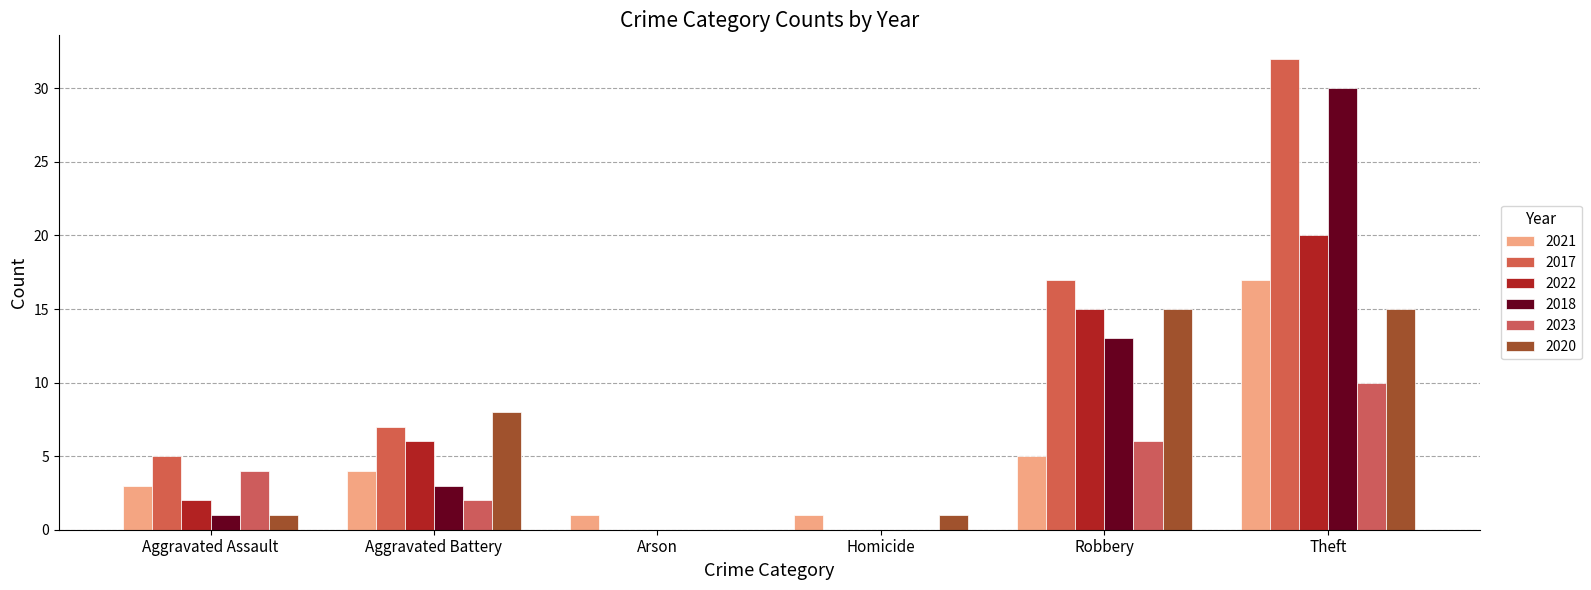

Reading left to right, transcribe all the data shown in this chart.

2021: 3	4	1	1	5	17
2017: 5	7	0	0	17	32
2022: 2	6	0	0	15	20
2018: 1	3	0	0	13	30
2023: 4	2	0	0	6	10
2020: 1	8	0	1	15	15